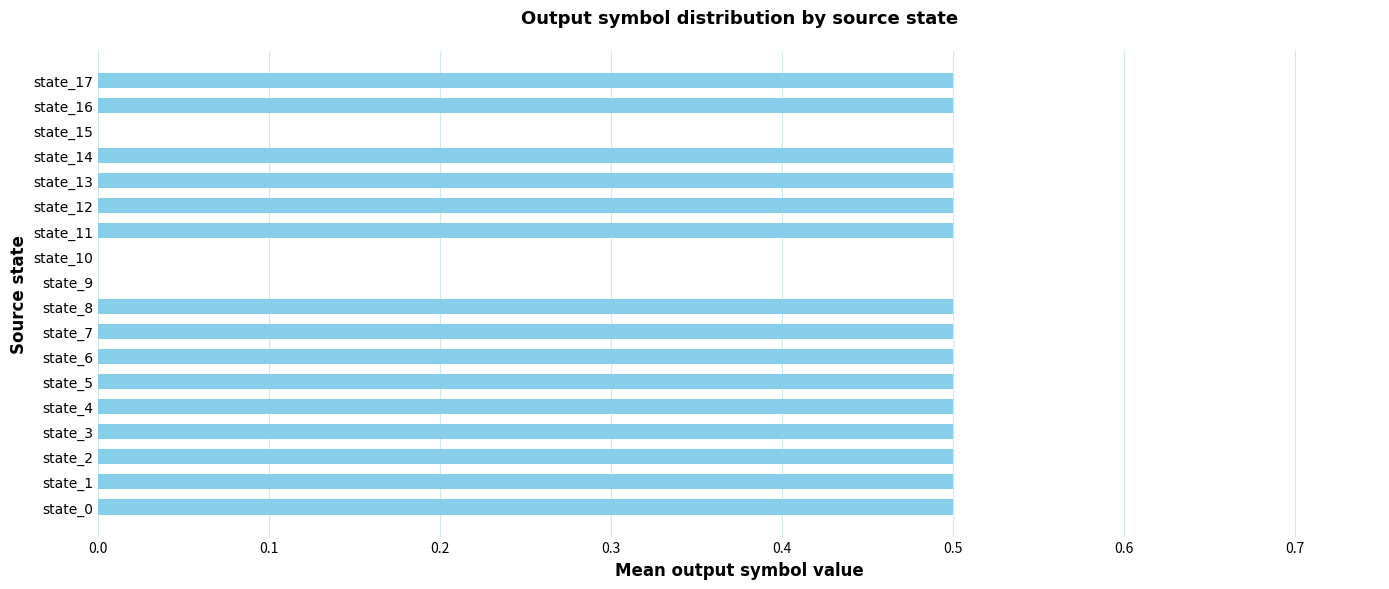

Reading bottom to top, what are all the values shown in this chart?

state_0=0.5	state_1=0.5	state_2=0.5	state_3=0.5	state_4=0.5	state_5=0.5	state_6=0.5	state_7=0.5	state_8=0.5	state_9=0.0	state_10=0.0	state_11=0.5	state_12=0.5	state_13=0.5	state_14=0.5	state_15=0.0	state_16=0.5	state_17=0.5